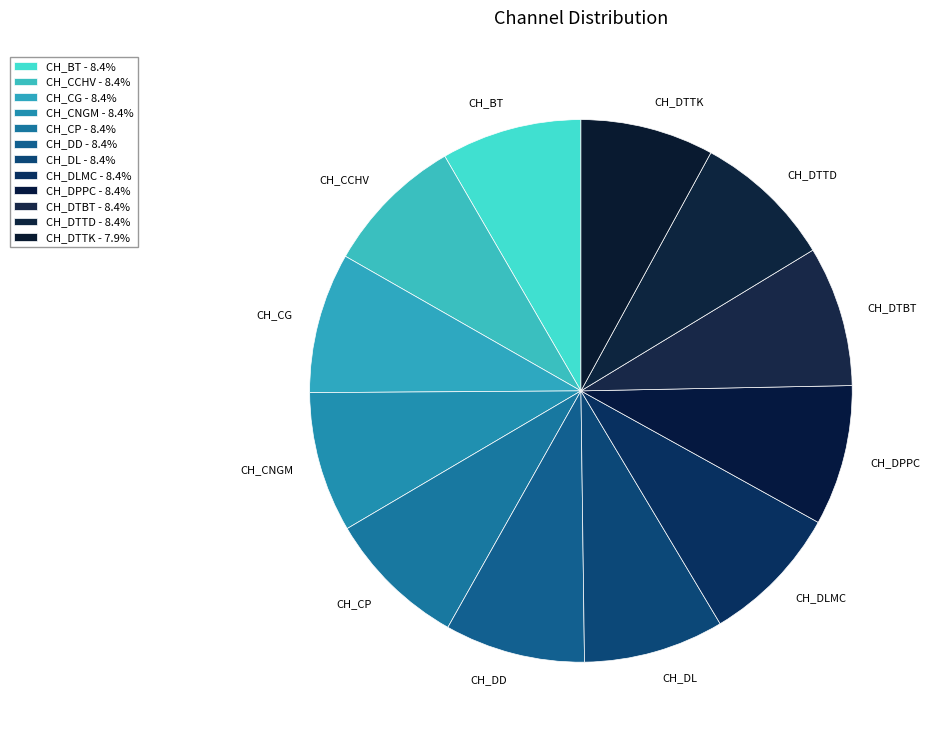

Do CH_CCHV and CH_DLMC together represent more than half of the pie?

No